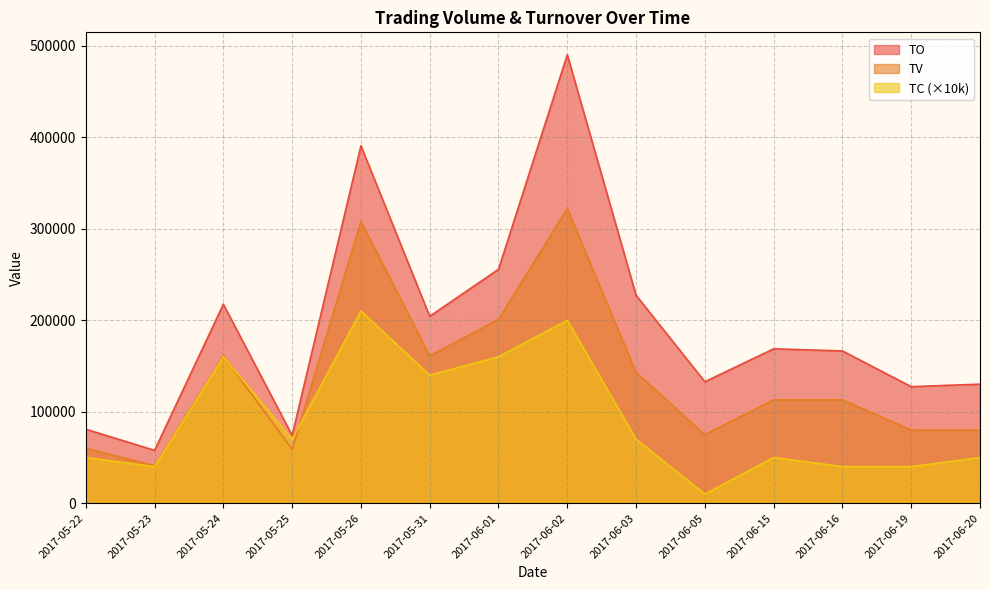

What is the label of the 2nd point from the left?

2017-05-23